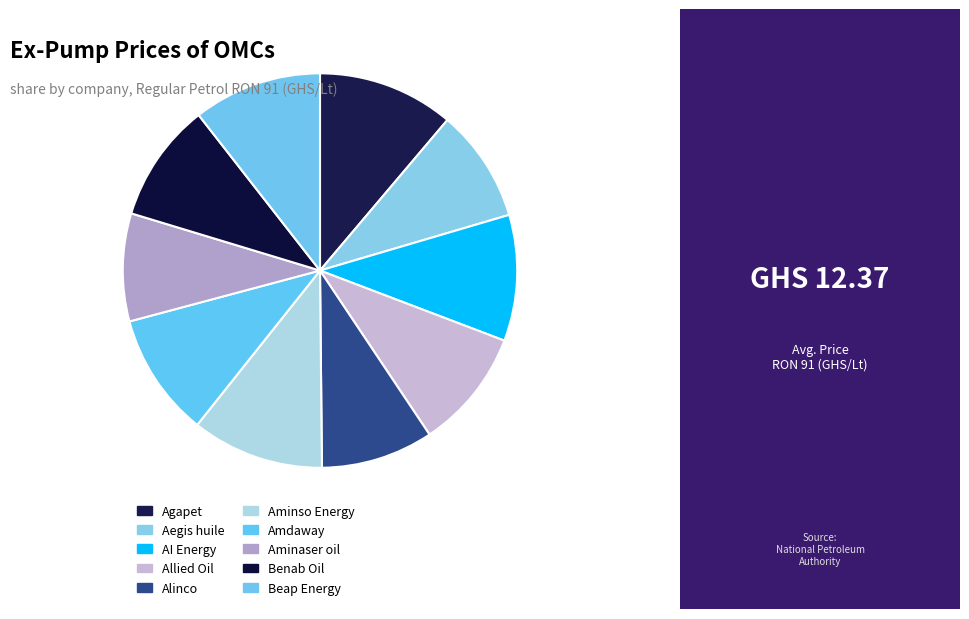

Is Allied Oil the majority of the pie?

No